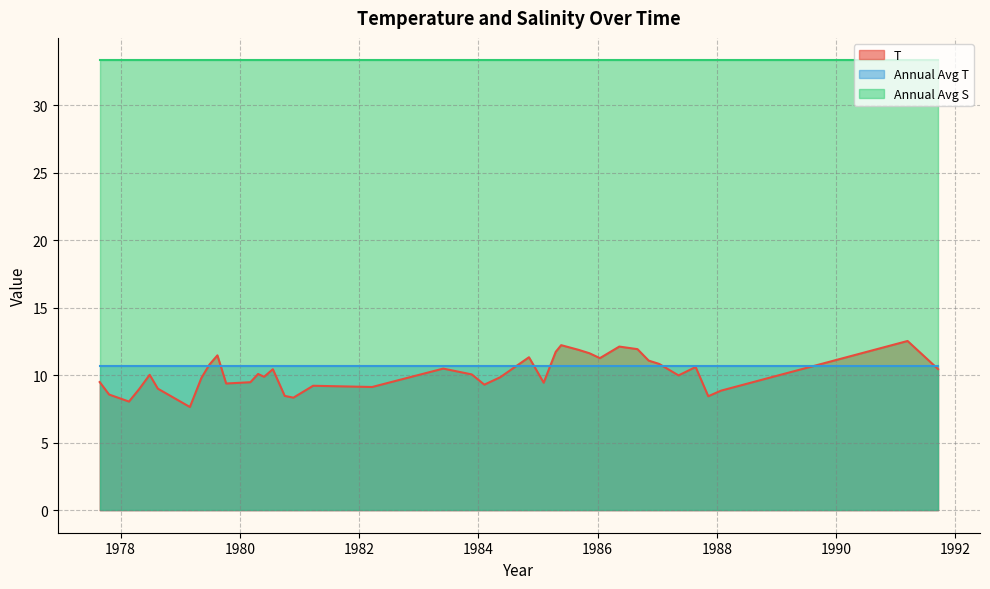

What are all the series names shown in the legend?

T, Annual Avg T, Annual Avg S